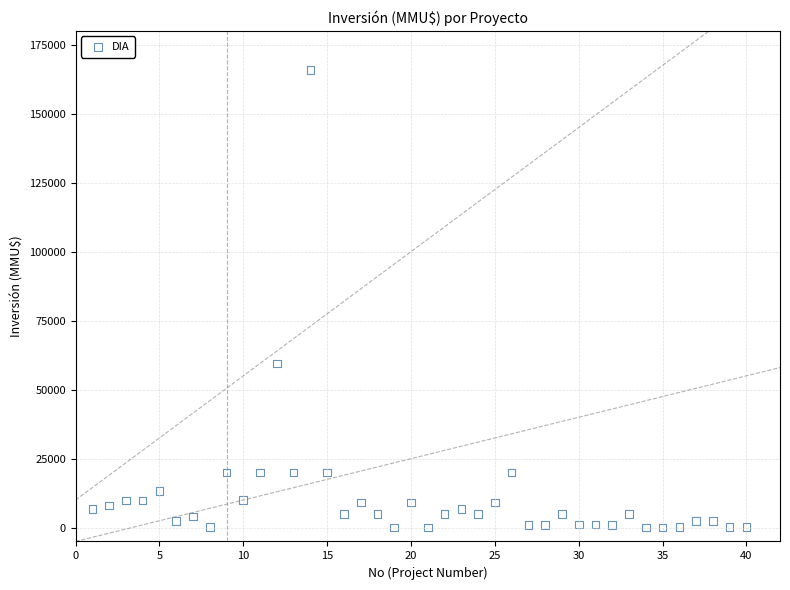

What Y value in the scatter plot is closest to 82955?

59482